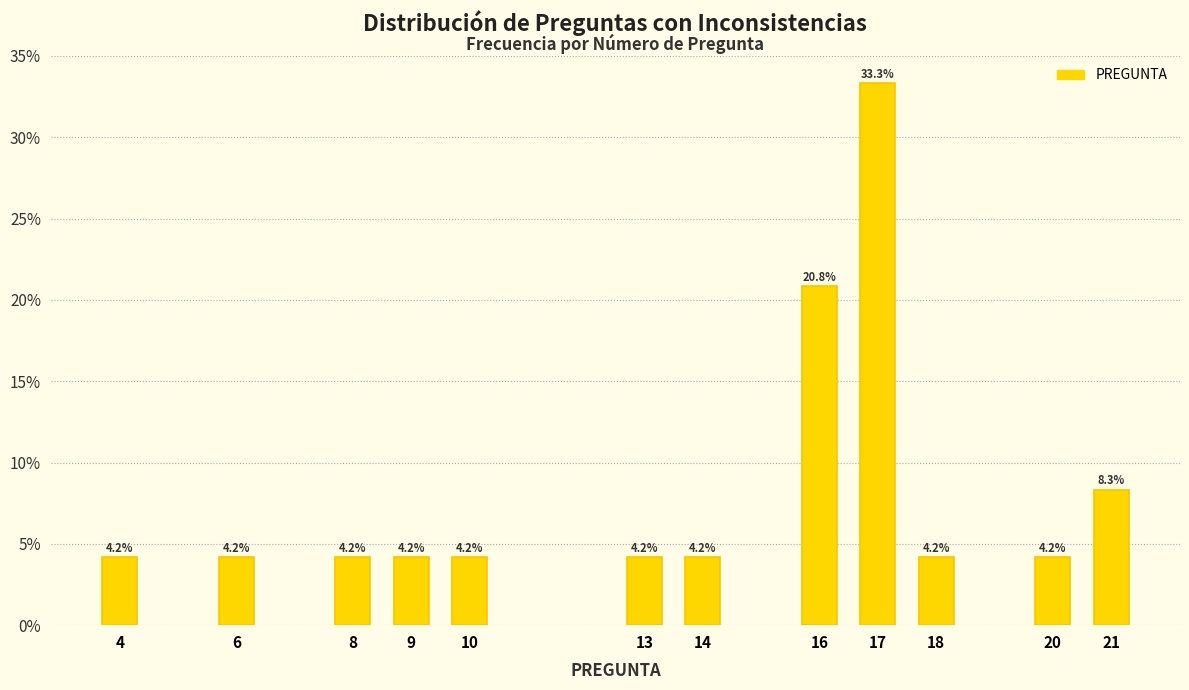

Reading right to left, list all the values displayed in this chart.

21=8.3	20=4.2	18=4.2	17=33.3	16=20.8	14=4.2	13=4.2	10=4.2	9=4.2	8=4.2	6=4.2	4=4.2